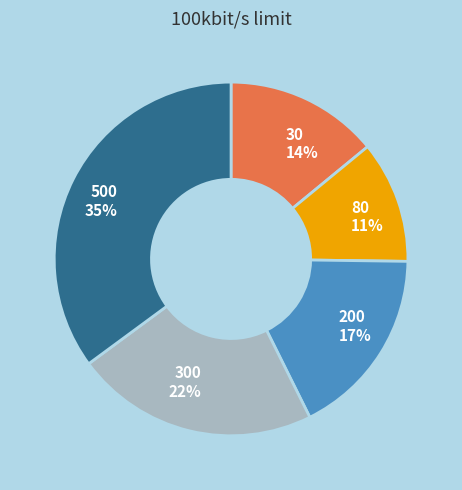

To the nearest percent, what is the combined percentage of 200 17% and 30 14%?

31%